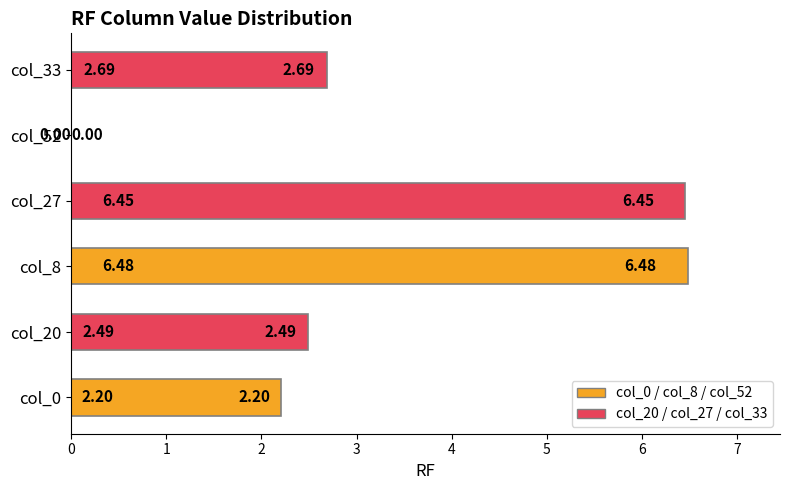

Between col_20 and col_52, which is larger?

col_20